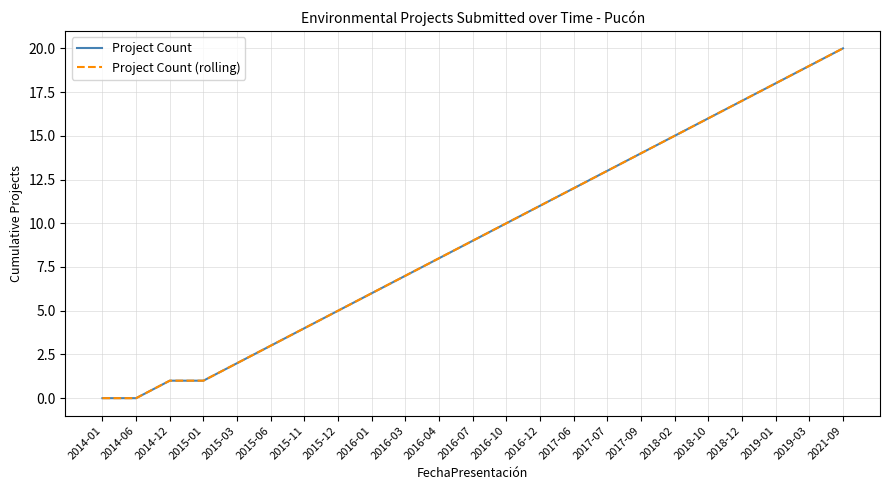

Does the chart display data point markers on the line(s)?

No